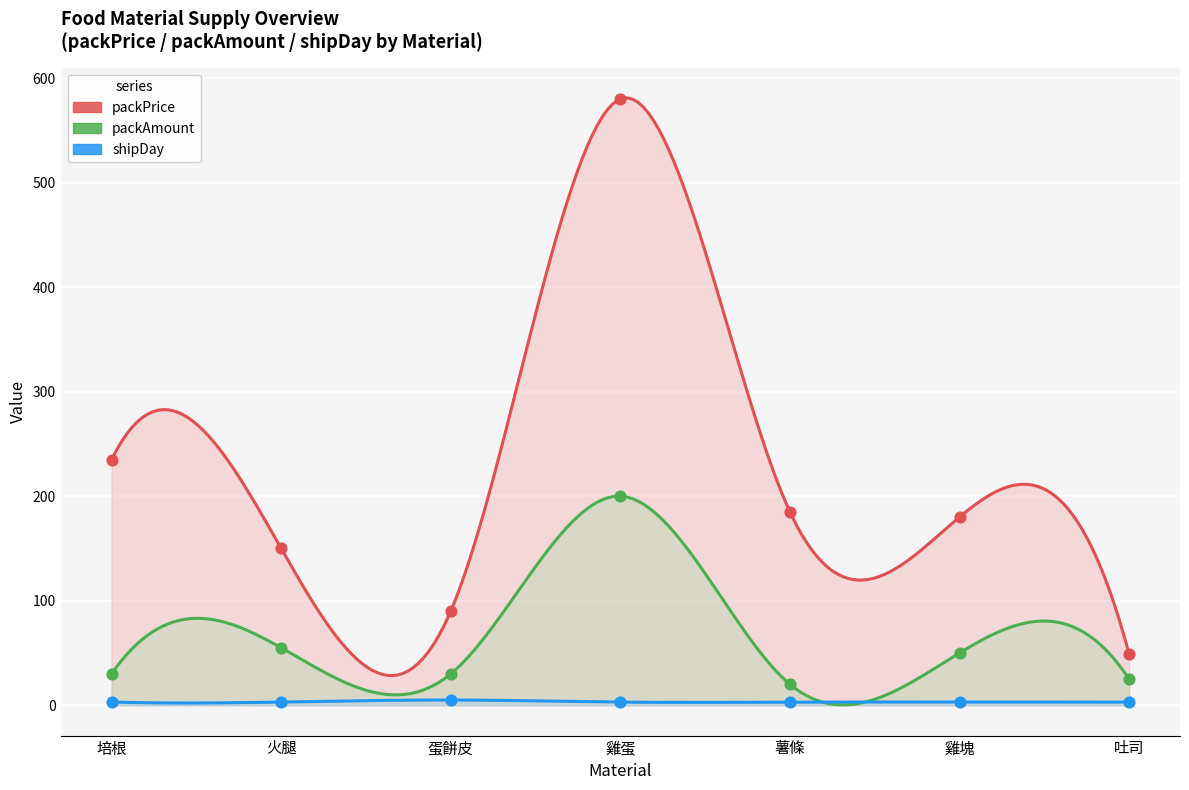

What are all the series names shown in the legend?

packPrice, packAmount, shipDay